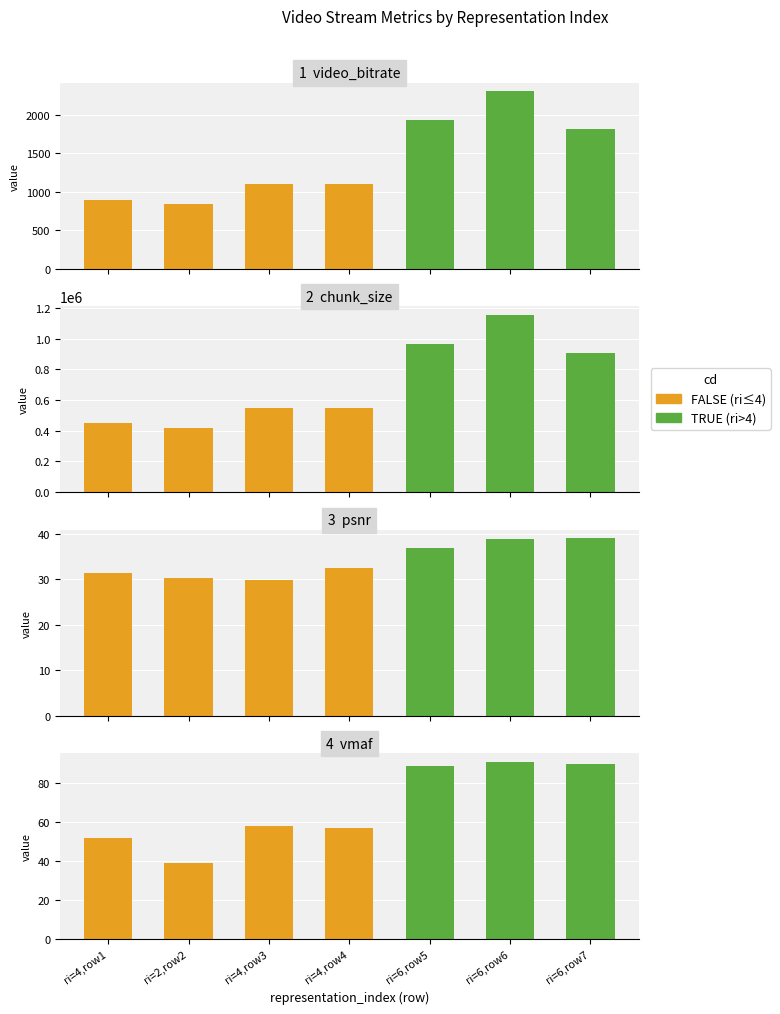

What is the label of the 1st bar from the right?

ri=6,row7